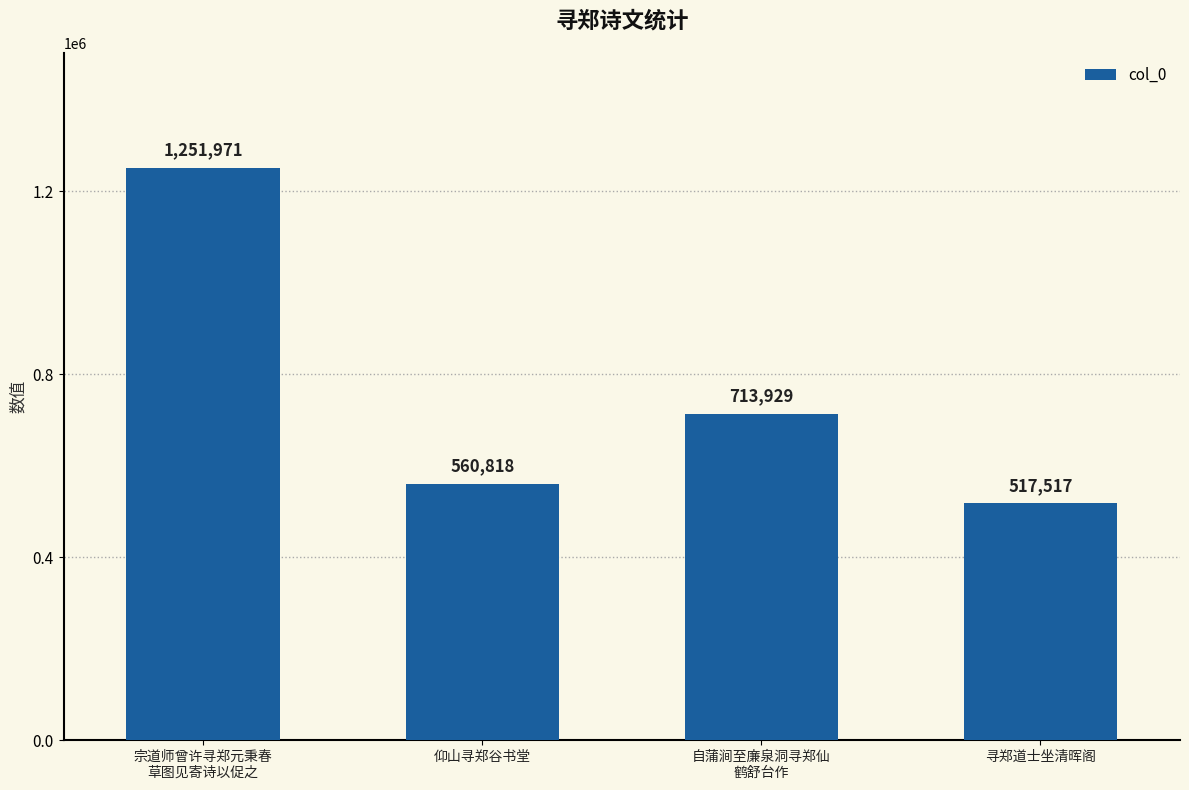

Reading left to right, list all the values displayed in this chart.

1251971	560818	713929	517517